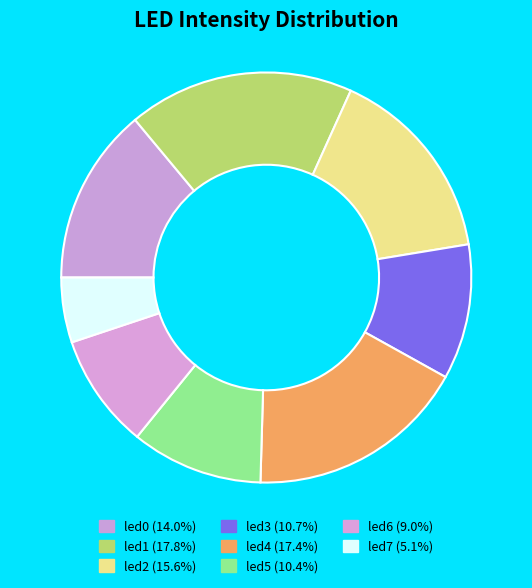

Is there a majority slice in this chart?

No